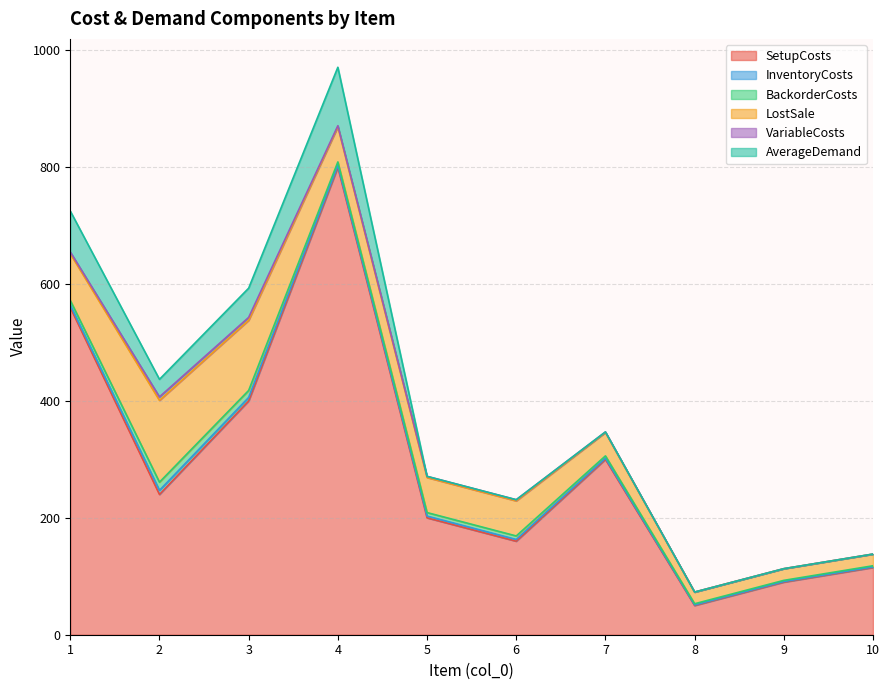

At which category is the sum across all series the highest?

4